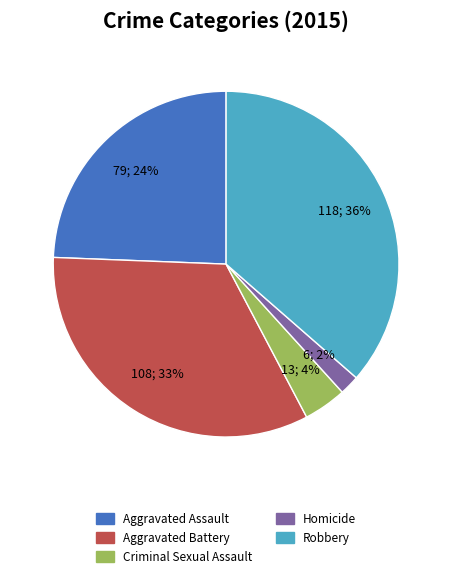

Which slice is the smallest?

Homicide